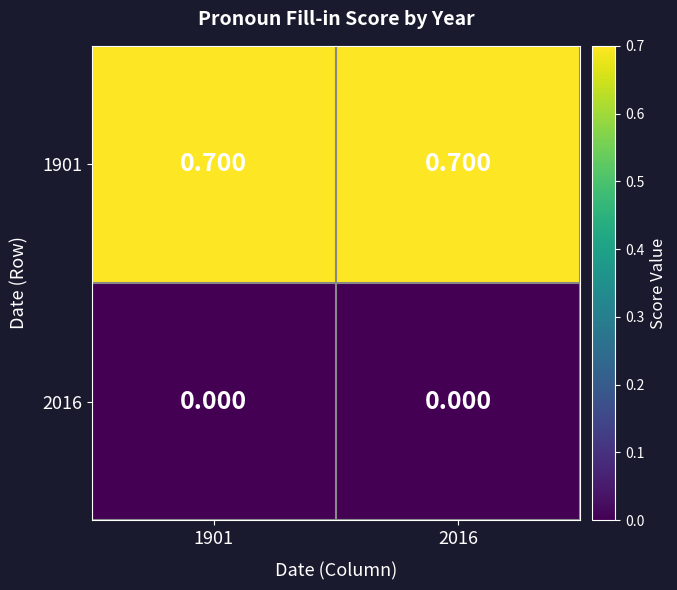

Is the value of 1901 at 2016 greater than the value of 2016 at 1901?

Yes